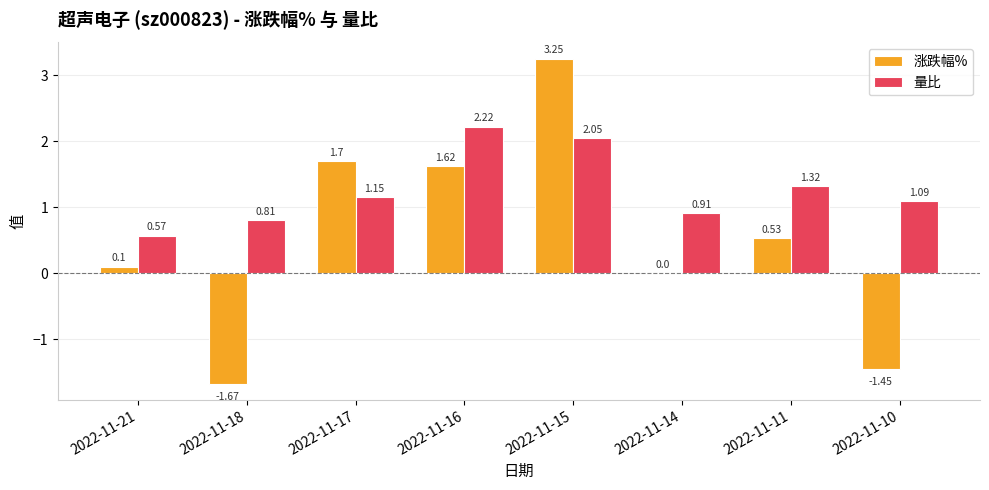

Which series changed the most between 2022-11-16 and 2022-11-14?

涨跌幅%